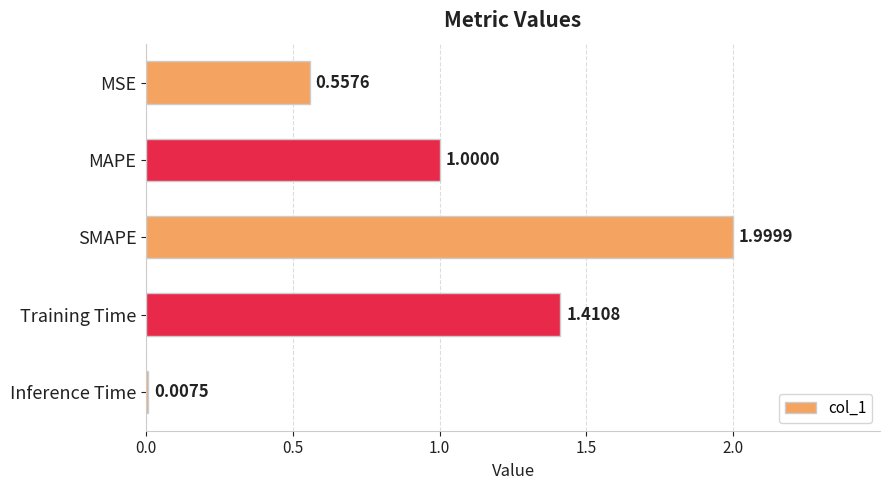

What is the average value?

1.0